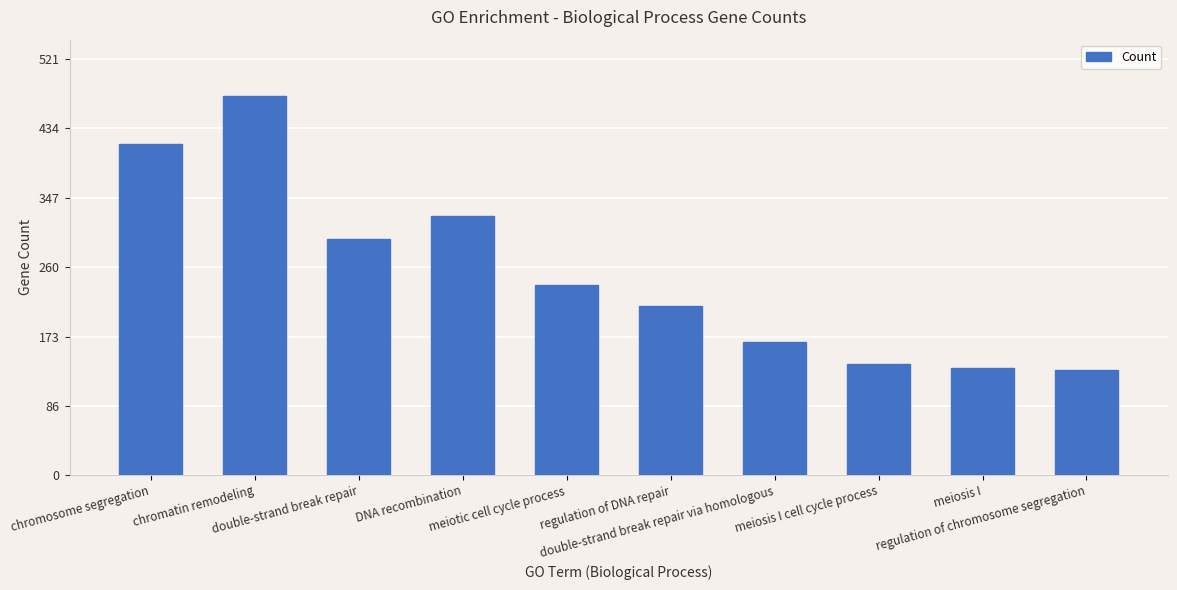

Count the number of categories in the chart.

10